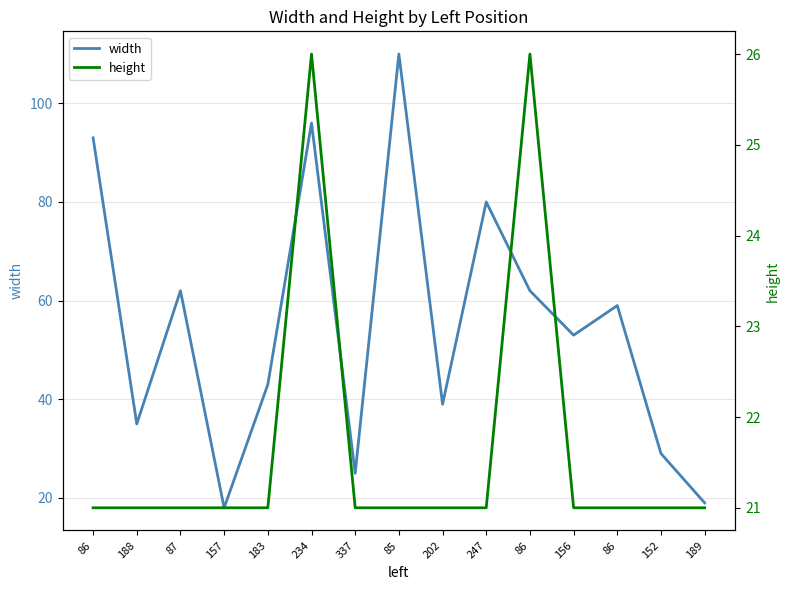

Between which two adjacent categories do width and height first intersect?

87 and 157